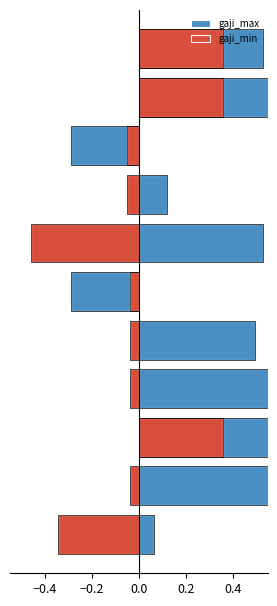

What is the difference between the maximum and minimum values in the gaji_max series?

3.1